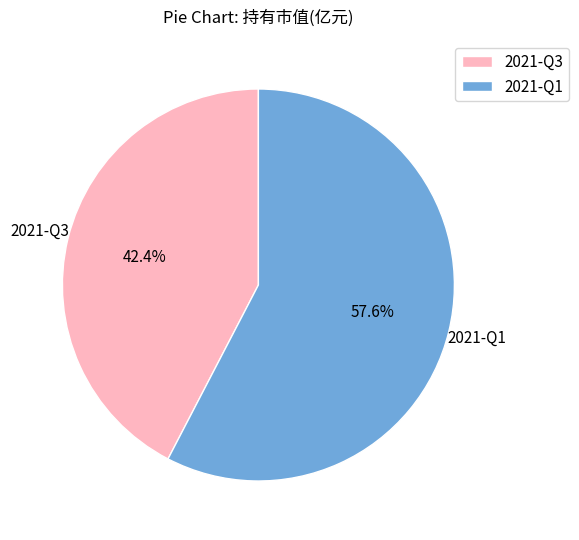

To the nearest percent, what is the difference between the 2021-Q1 and 2021-Q3 slice percentages?

15%